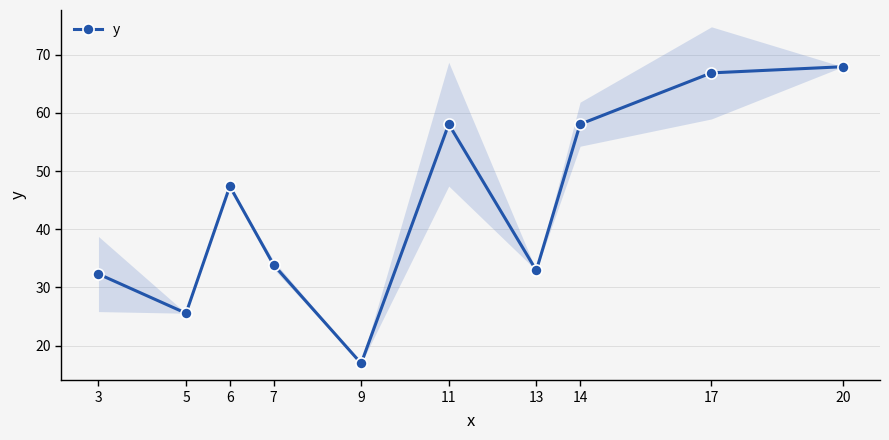

True or false: the data has more than 2 interior local peaks.

False